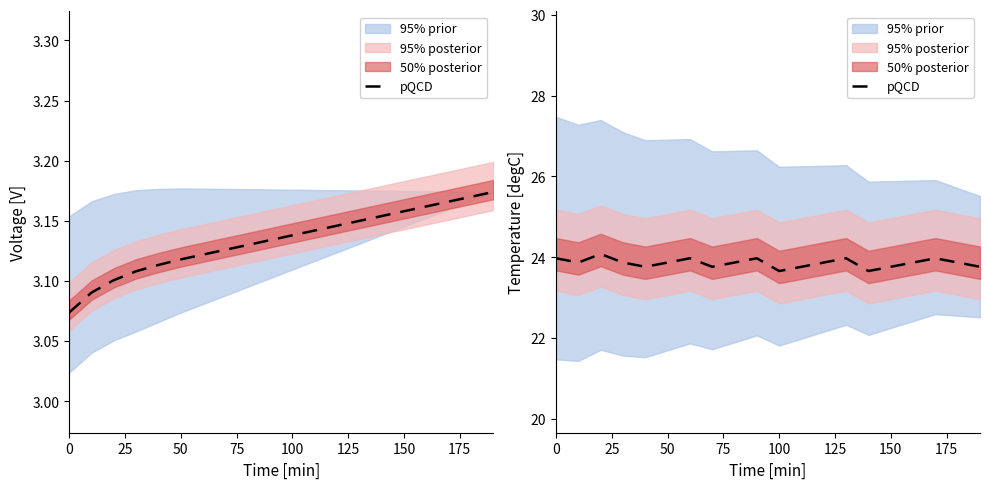

True or false: the data shows 23.9 at 50.

True